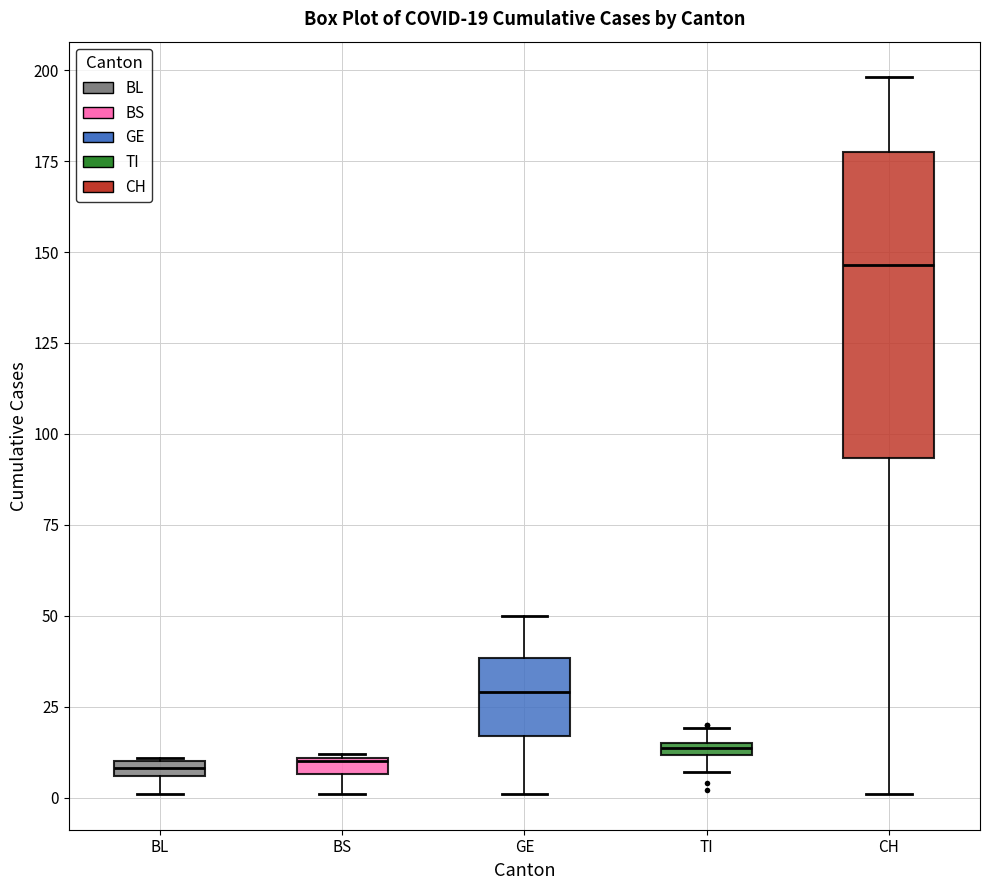

Which box is the tallest, from its lower edge to its upper edge?

CH